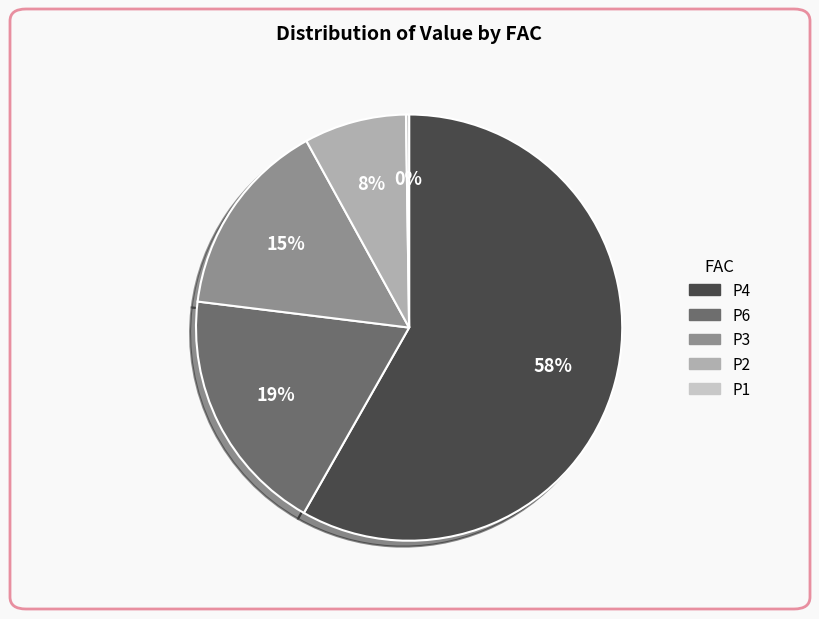

Is there a majority slice in this chart?

Yes